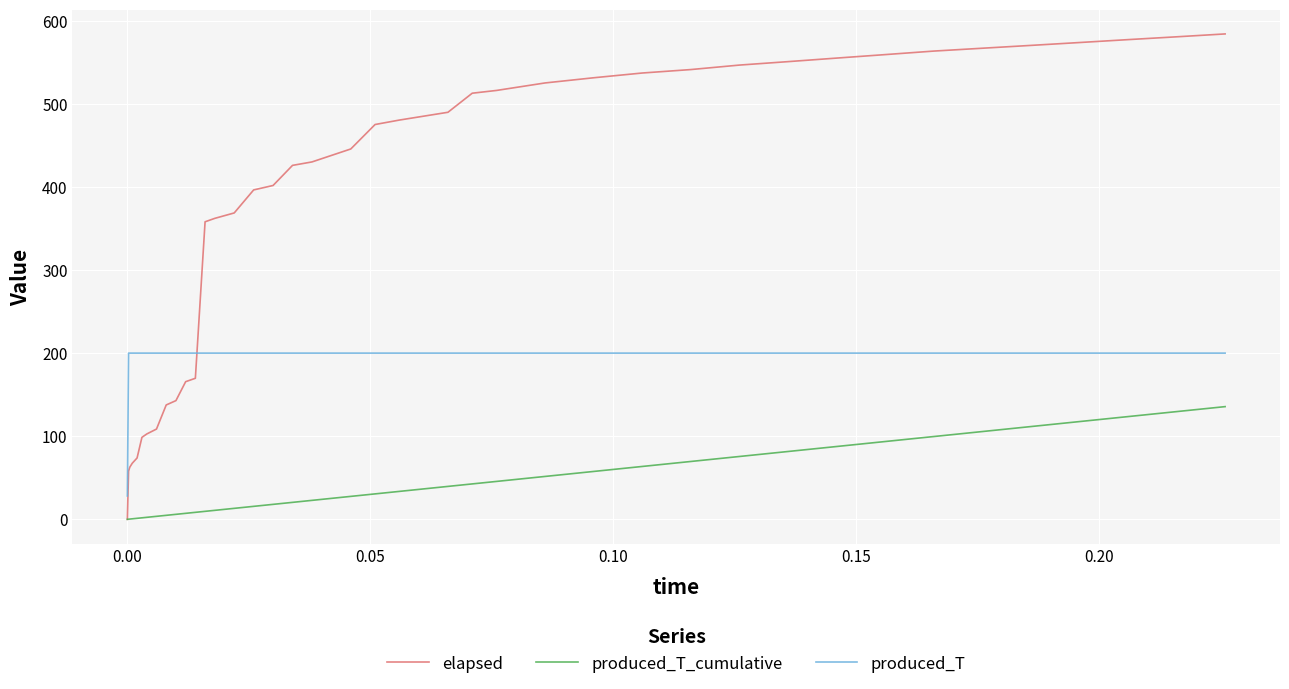

True or false: produced_T and produced_T_cumulative cross at least once.

False